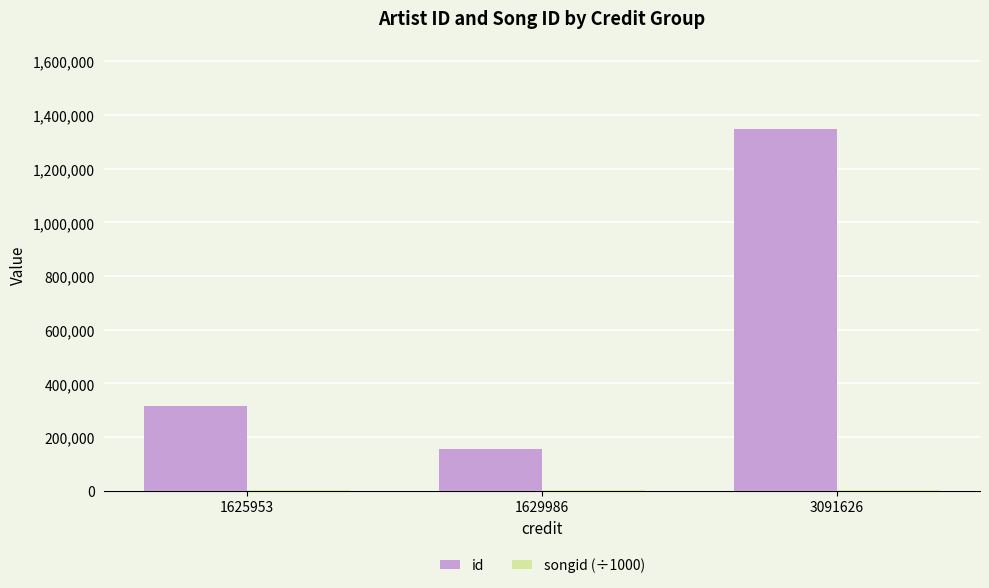

Between 1629986 and 3091626, which series saw the biggest shift?

id